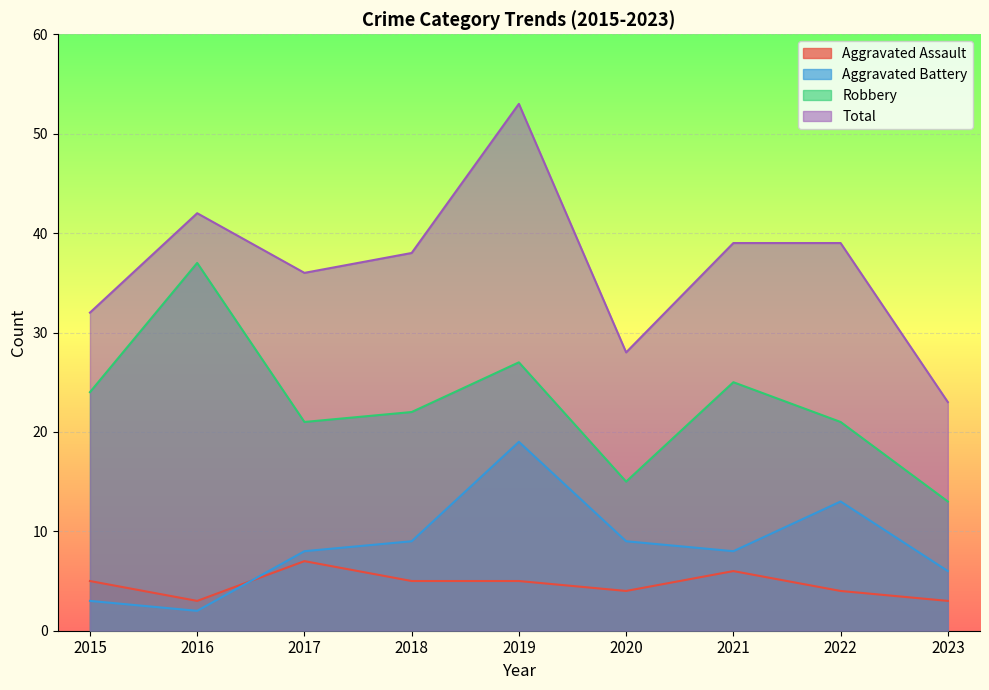

True or false: Robbery and Aggravated Battery cross at least once.

False